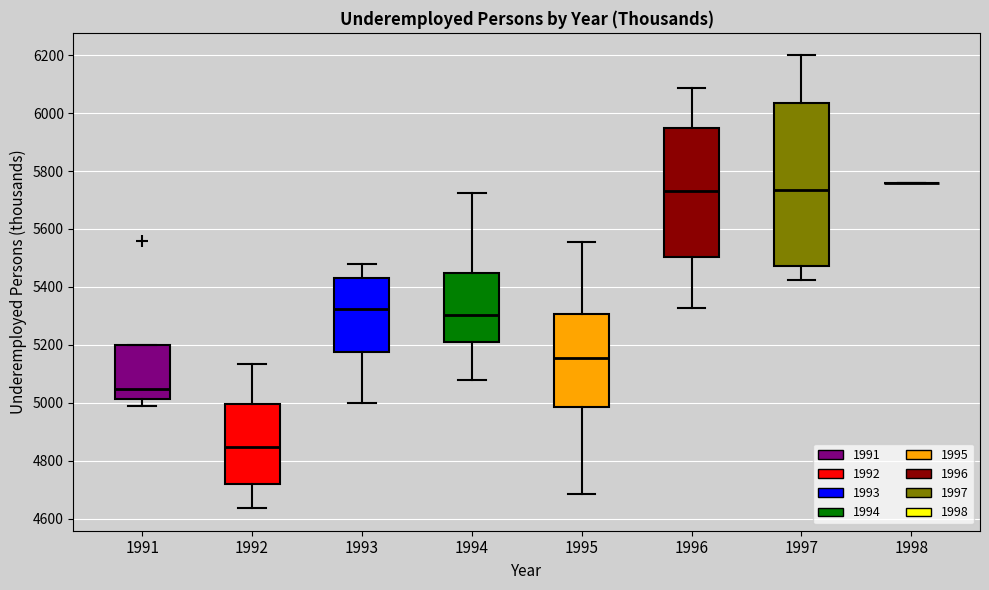

Where does the median line of the box at x = 1995 sit on the y-axis? The values are not printed on the chart, so give them approximately, as read against the axis.

5160